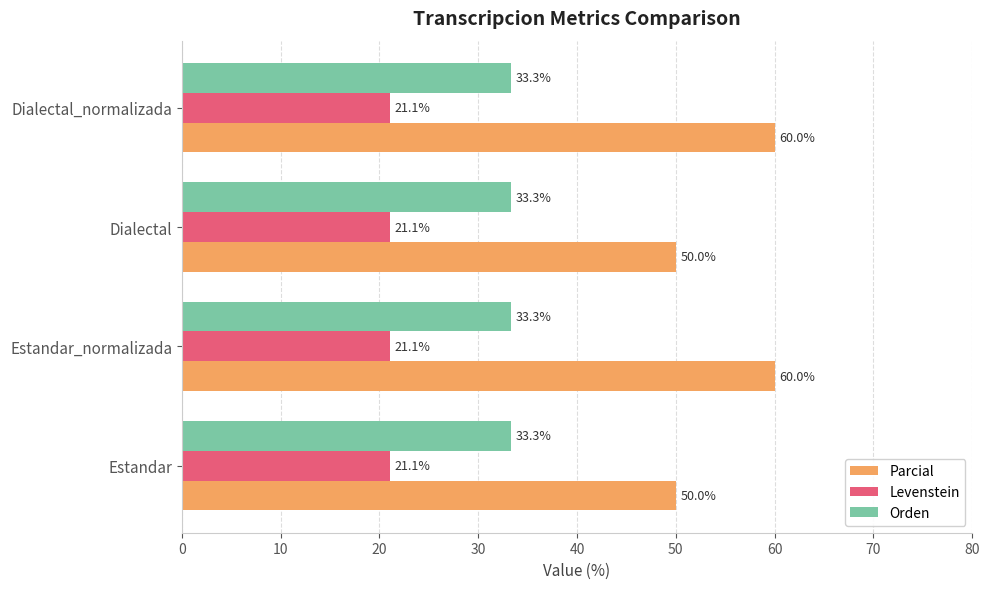

Is it true that Levenstein equals 11.0 at Dialectal_normalizada?

False